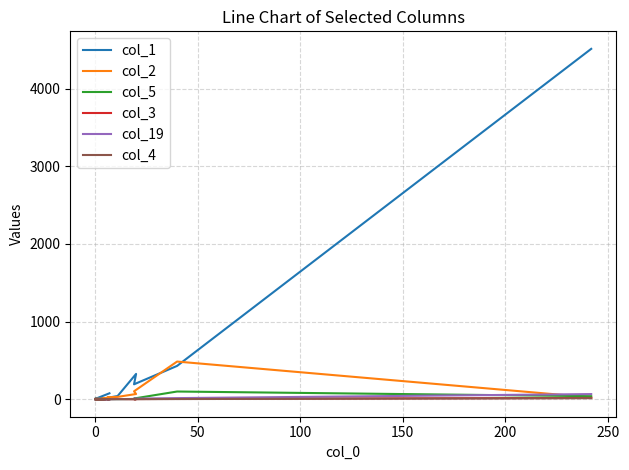

What is the label of the 4th point from the right?

16